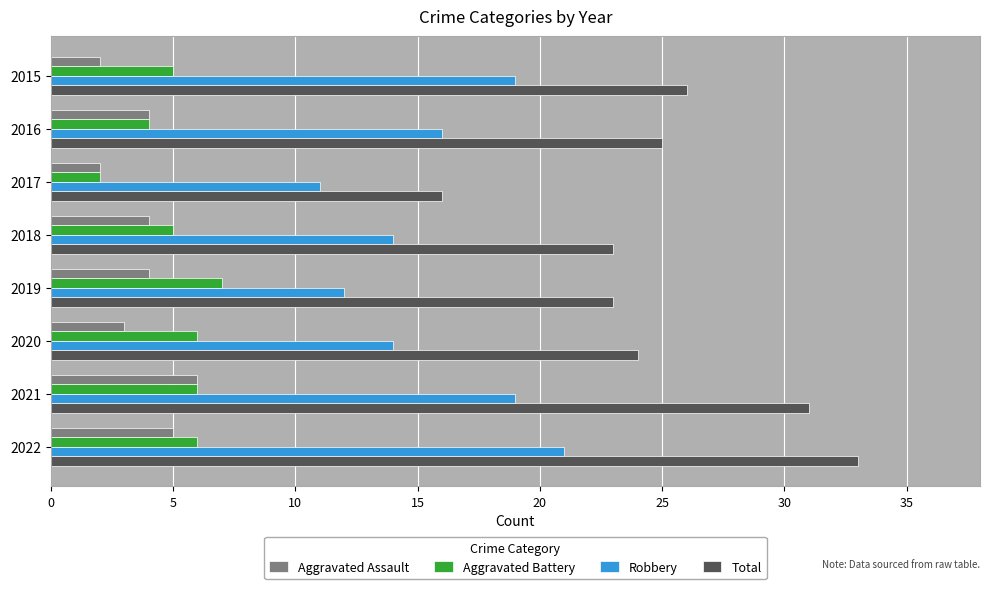

Which series changed the most between 2017 and 2022?

Total